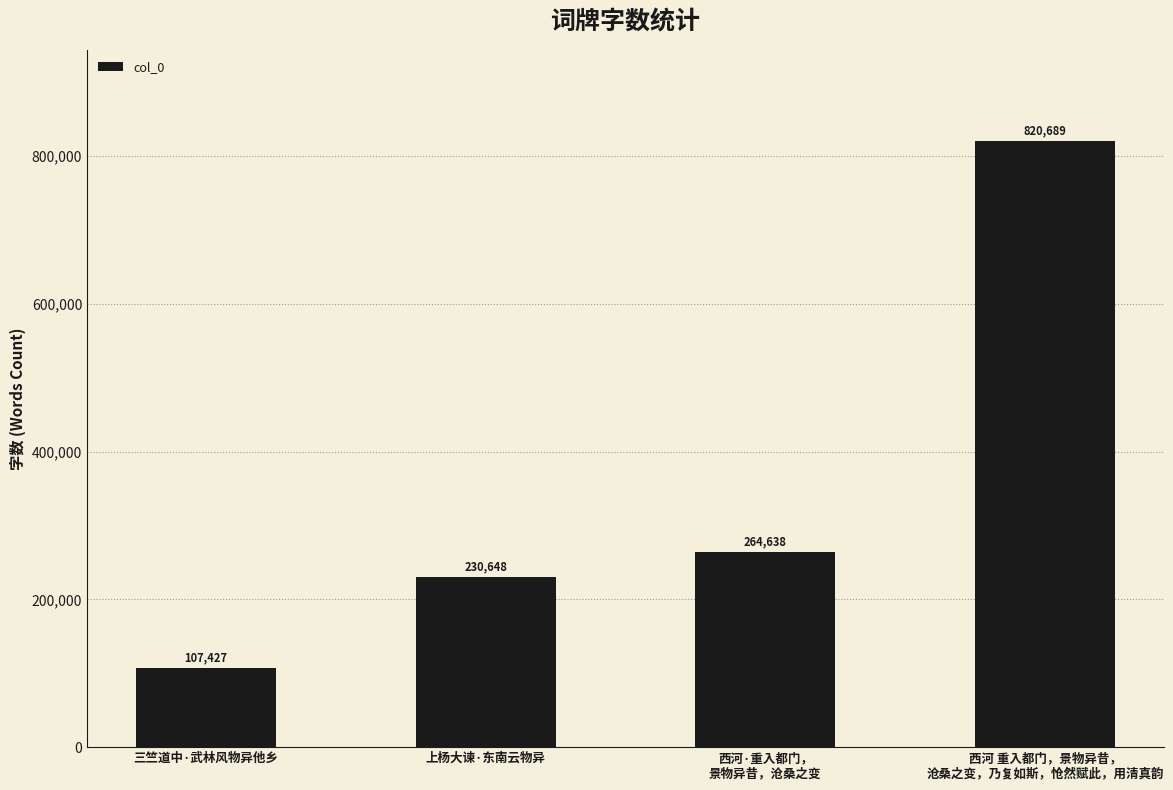

Which category has the highest value across all series?

西河 重入都门，景物异昔，
沧桑之变，乃复如斯，怆然赋此，用清真韵